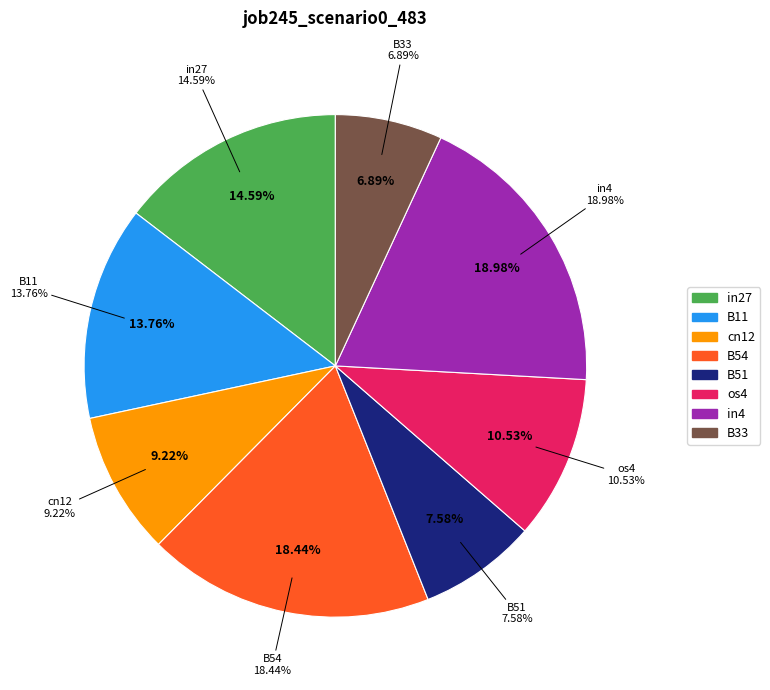

How much of the chart is everything except in4?

81.0%